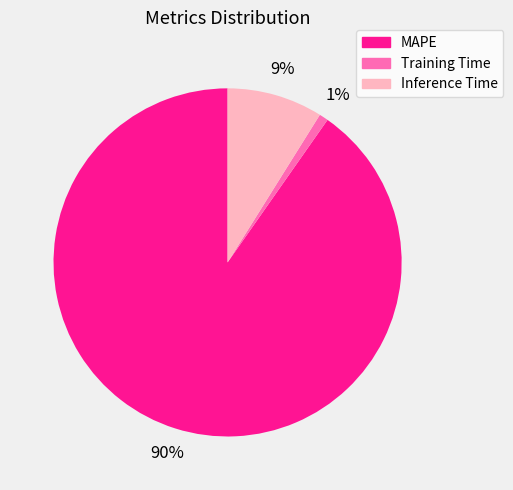

Do Inference Time and MAPE together represent more than half of the pie?

Yes